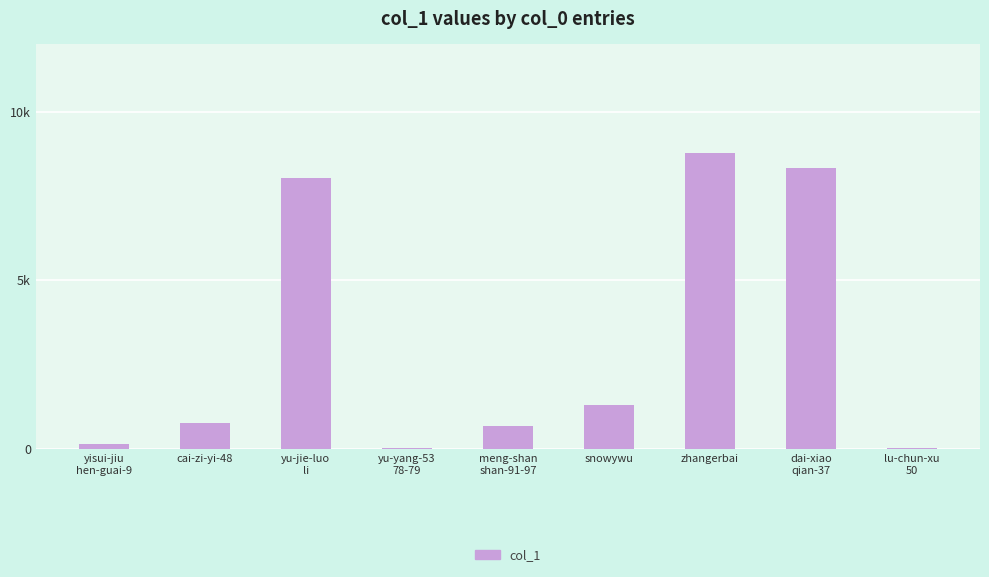

What is the sum of all values?

28023